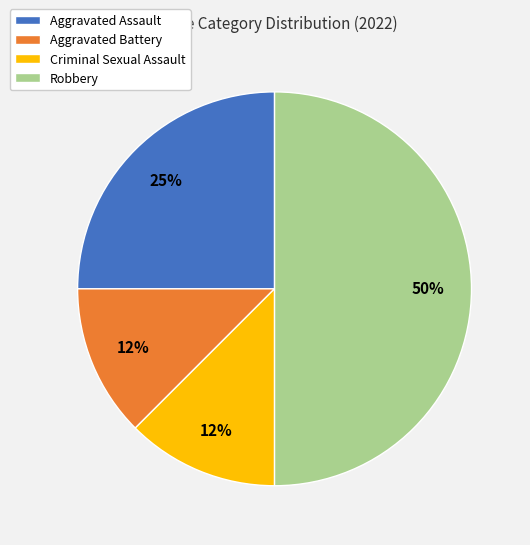

How many slices are in this pie chart?

4